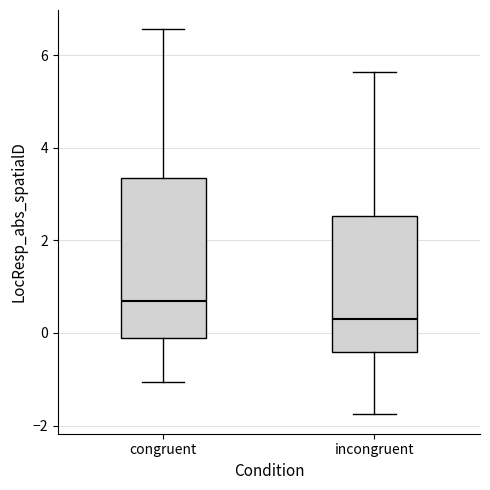

Reading left to right, transcribe this box plot: for each box, give where its median line is, the range the box spans, and where its two whiskers end, as read against the y-axis. The values are not printed on the chart, so give them approximately, as read against the axis.

congruent: median 0.6, box -0.2 to 3.4, whiskers -1.0 to 6.6
incongruent: median 0.2, box -0.4 to 2.6, whiskers -1.8 to 5.6